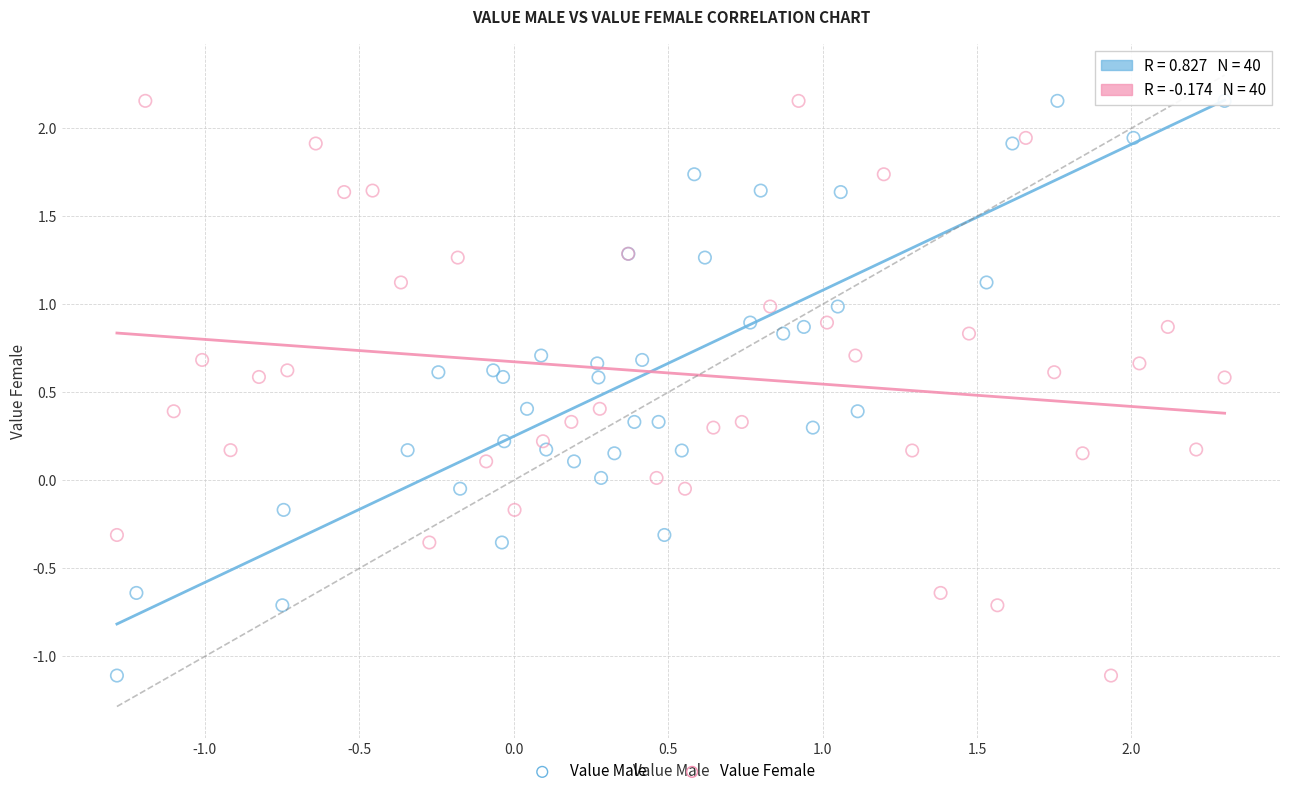

What are all the series names shown in the legend?

Value Male, Value Female